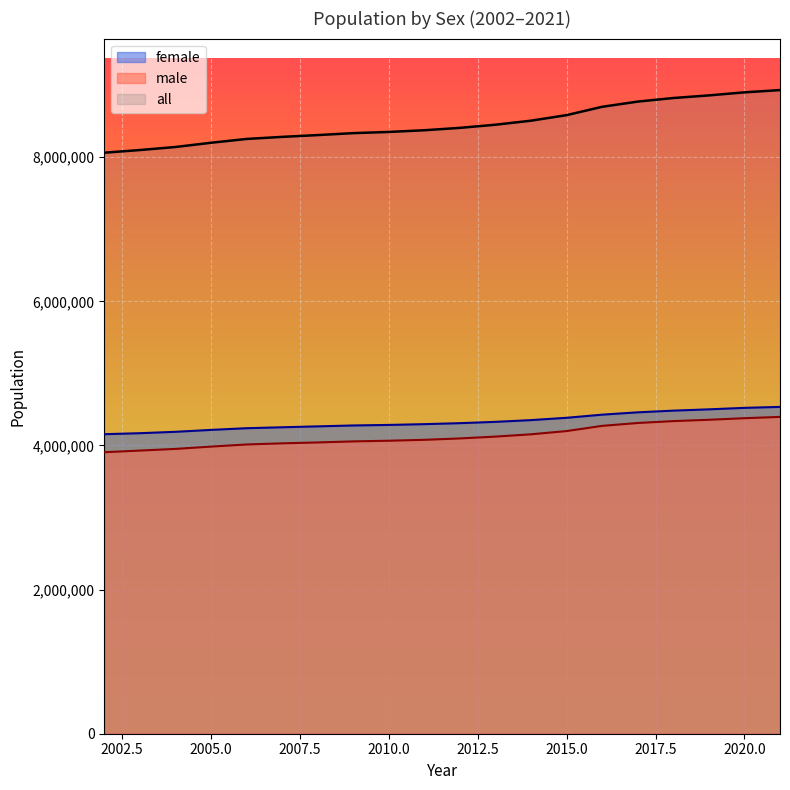

What is the difference between the highest and lowest values at 2019?

4501742